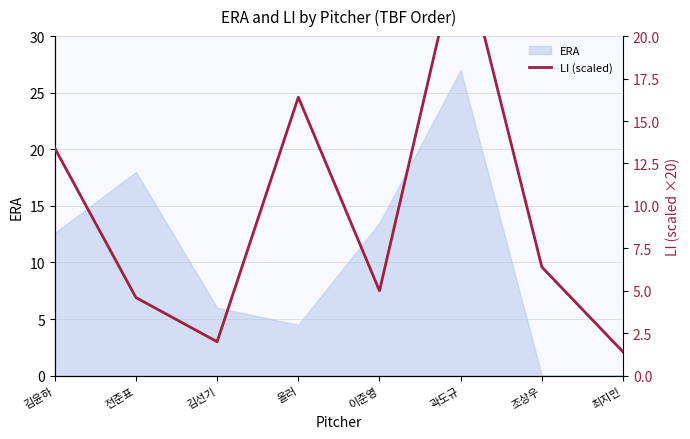

Reading left to right, list all the values displayed in this chart.

김윤하=13.4	전준표=4.6	김선기=2.0	올러=16.4	이준영=5.0	곽도규=25.6	조상우=6.4	최지민=1.4